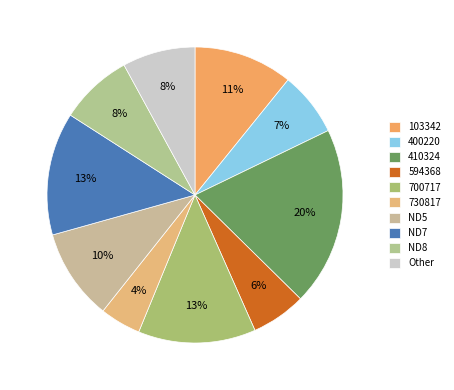

To the nearest percent, what percentage of the pie is ND7?

13%